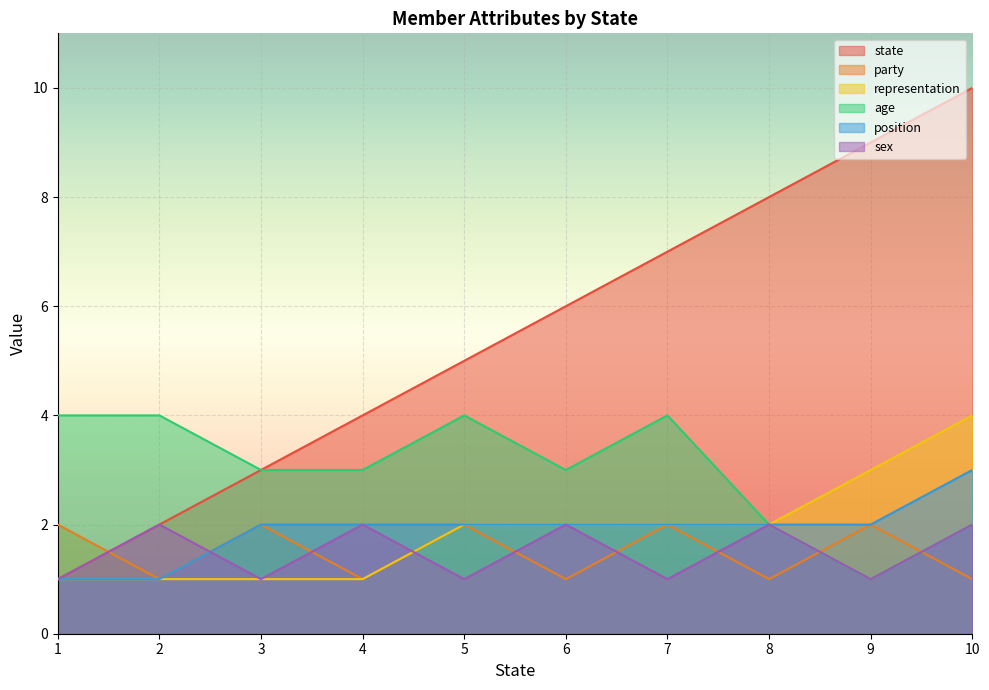

Which category has the lowest value across all series?

1